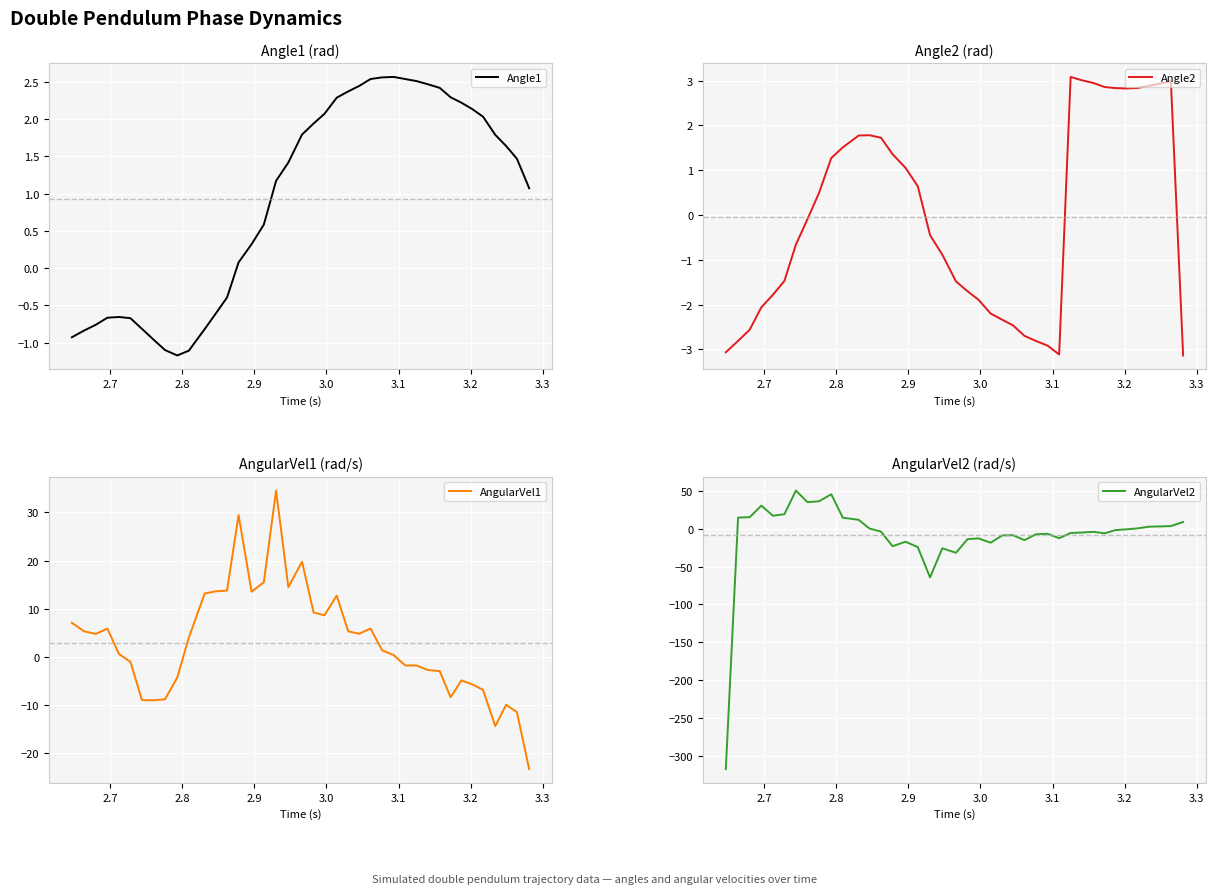

What is the lowest value of the Angle1 series?

-1.2